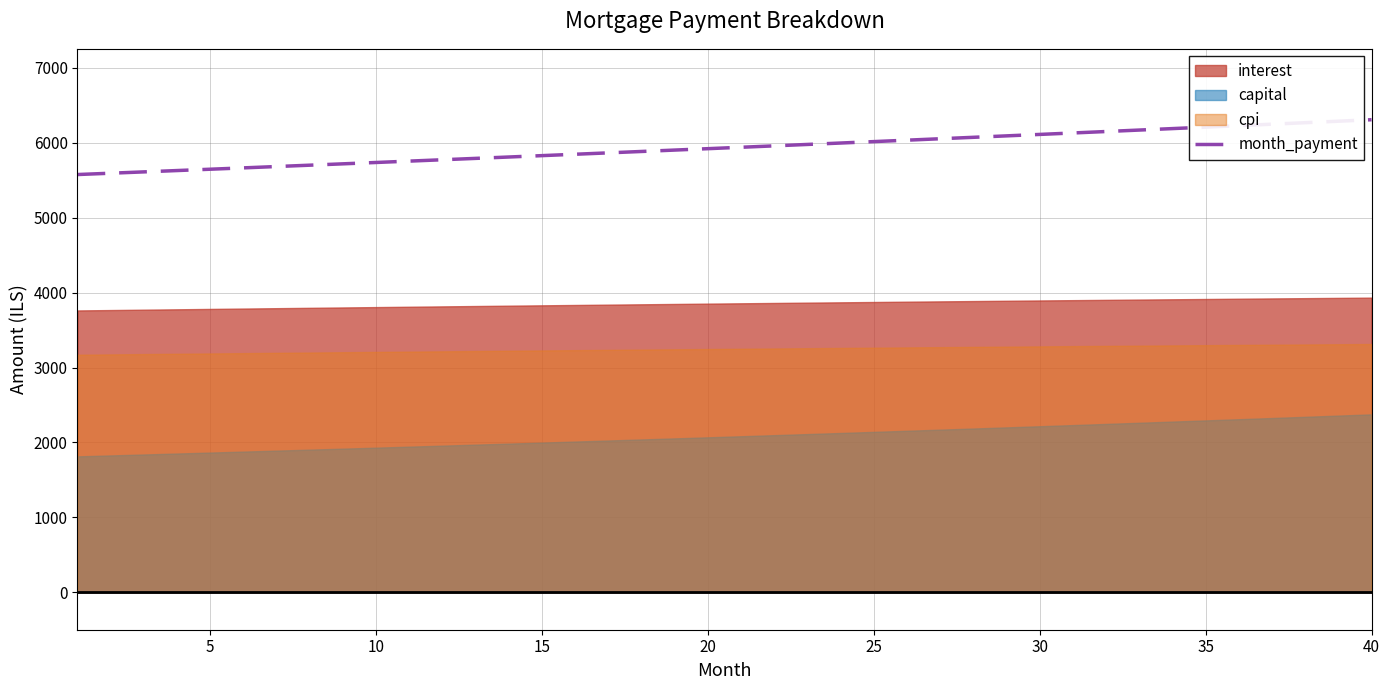

The value of month_payment at 15 is 5828.3. True or false?

True